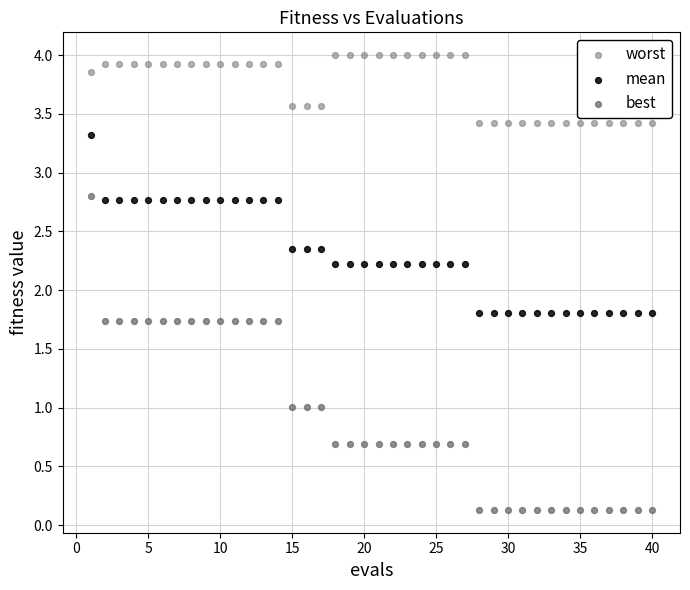

Which series reaches the minimum Y coordinate?

best